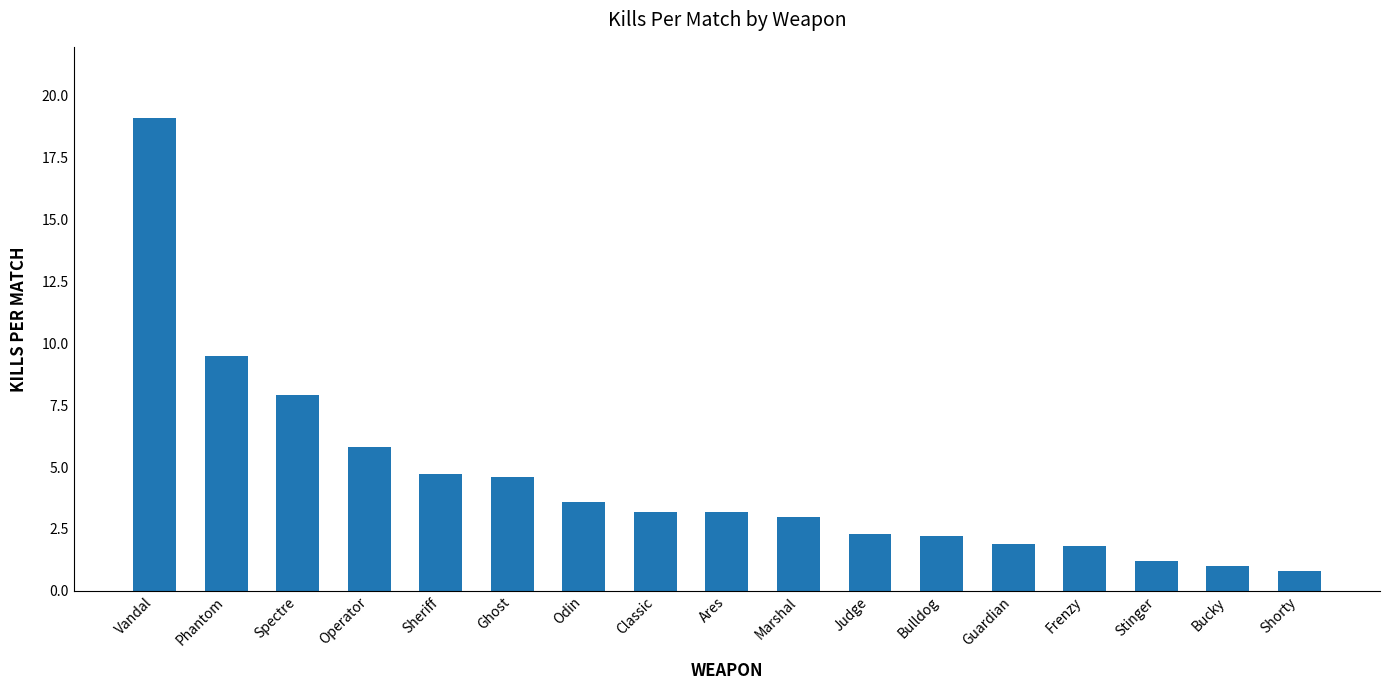

What is the value of the 14th bar from the left?

1.8